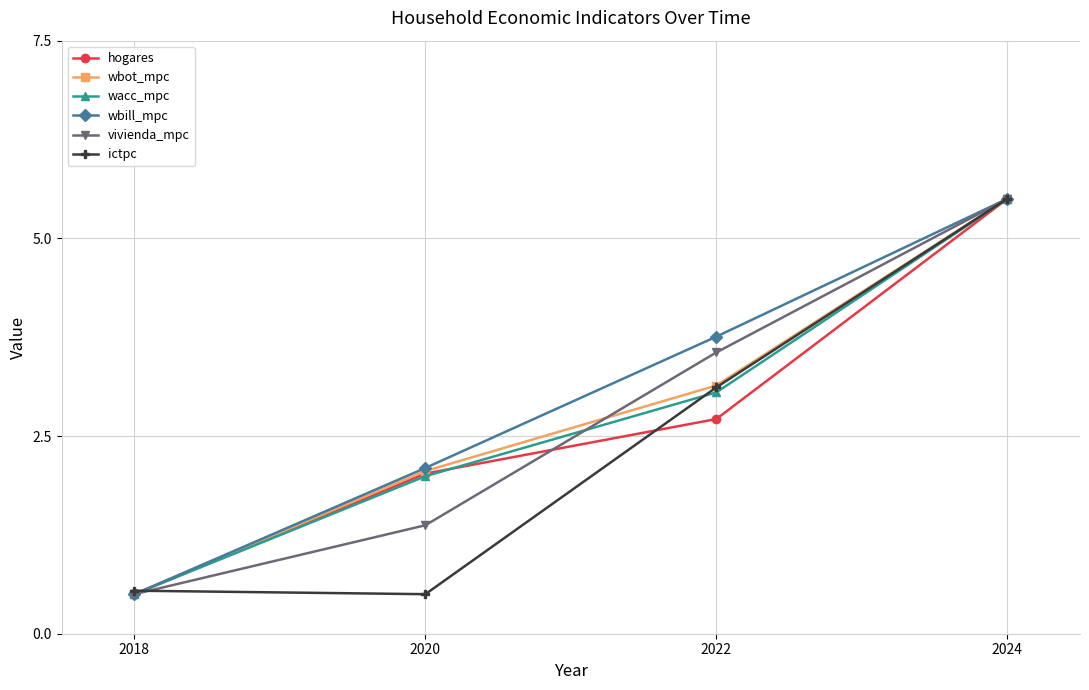

How many lines are shown in the chart?

6